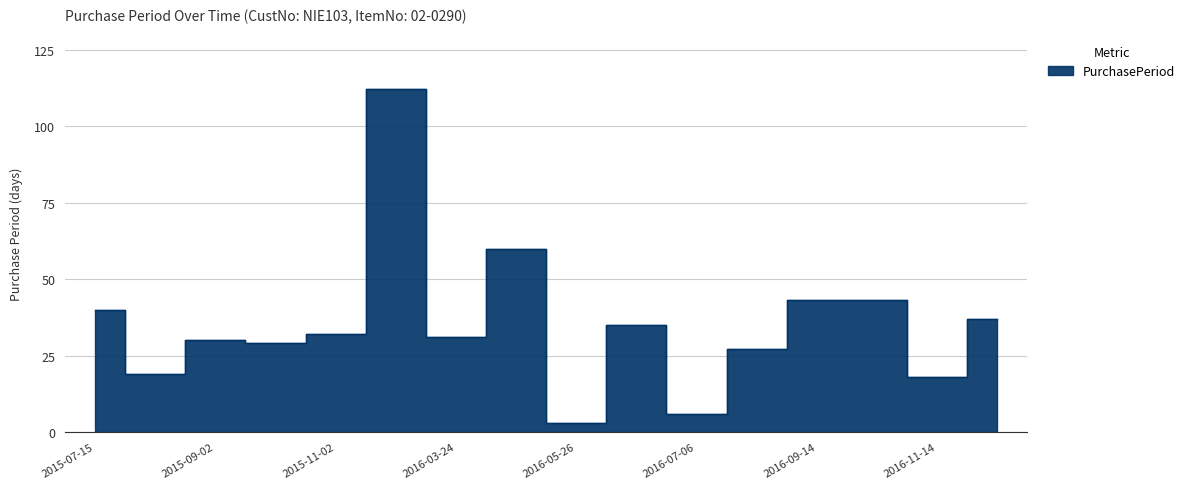

Reading right to left, extract all data points from this chart.

37	18	43	43	27	6	35	3	60	31	112	32	29	30	19	40